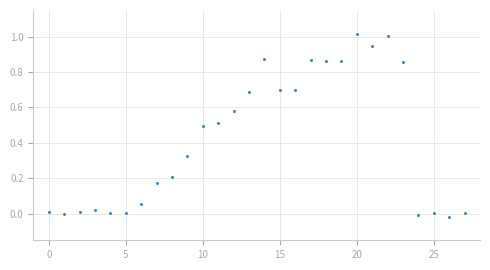

True or false: there are more than 1 points higher than both neighbors.

True